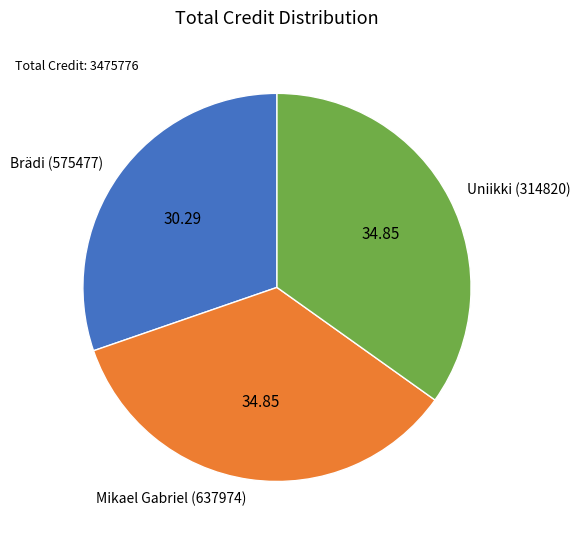

Do Mikael Gabriel (637974) and Uniikki (314820) together represent more than half of the pie?

Yes